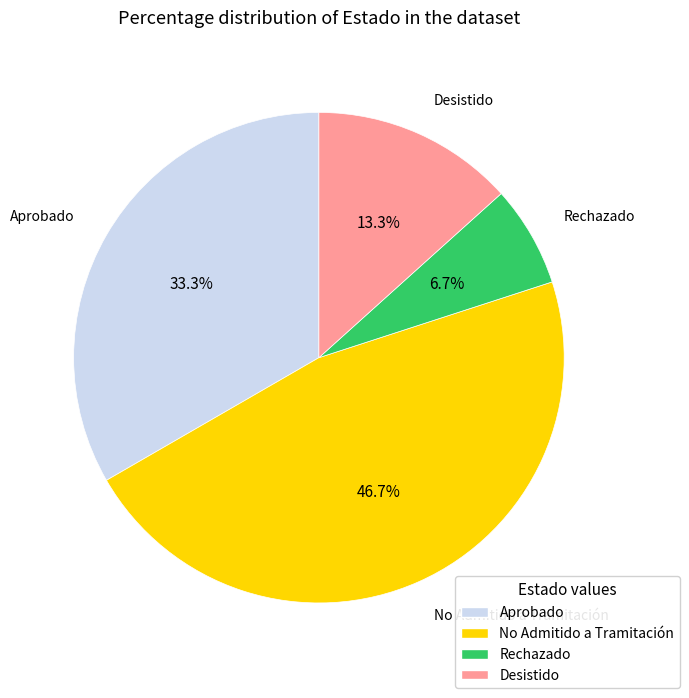

Count the number of slices in the pie.

4